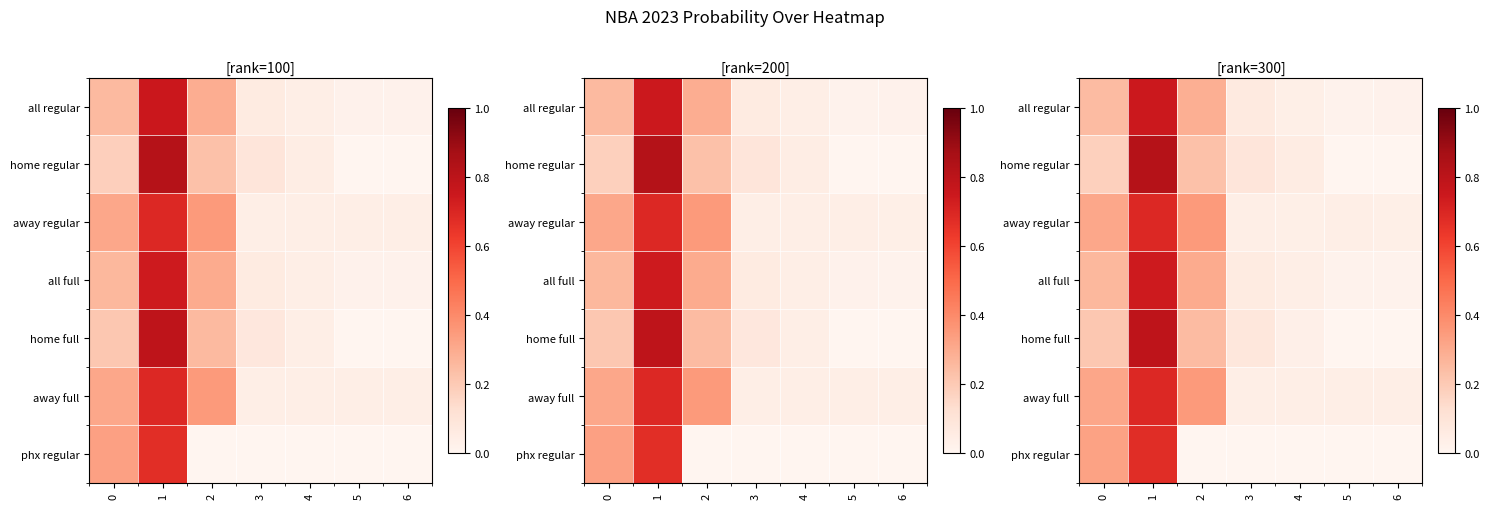

Reading left to right, transcribe all the data shown in this chart.

row_0: 0.2	0.7	0.3	0.1	0.0	0.0	0.0
row_1: 0.2	0.8	0.2	0.1	0.1	0.0	0.0
row_2: 0.3	0.7	0.3	0.0	0.0	0.0	0.0
row_3: 0.3	0.7	0.3	0.1	0.0	0.0	0.0
row_4: 0.2	0.8	0.2	0.1	0.0	0.0	0.0
row_5: 0.3	0.7	0.3	0.0	0.0	0.0	0.0
row_6: 0.3	0.7	0.0	0.0	0.0	0.0	0.0